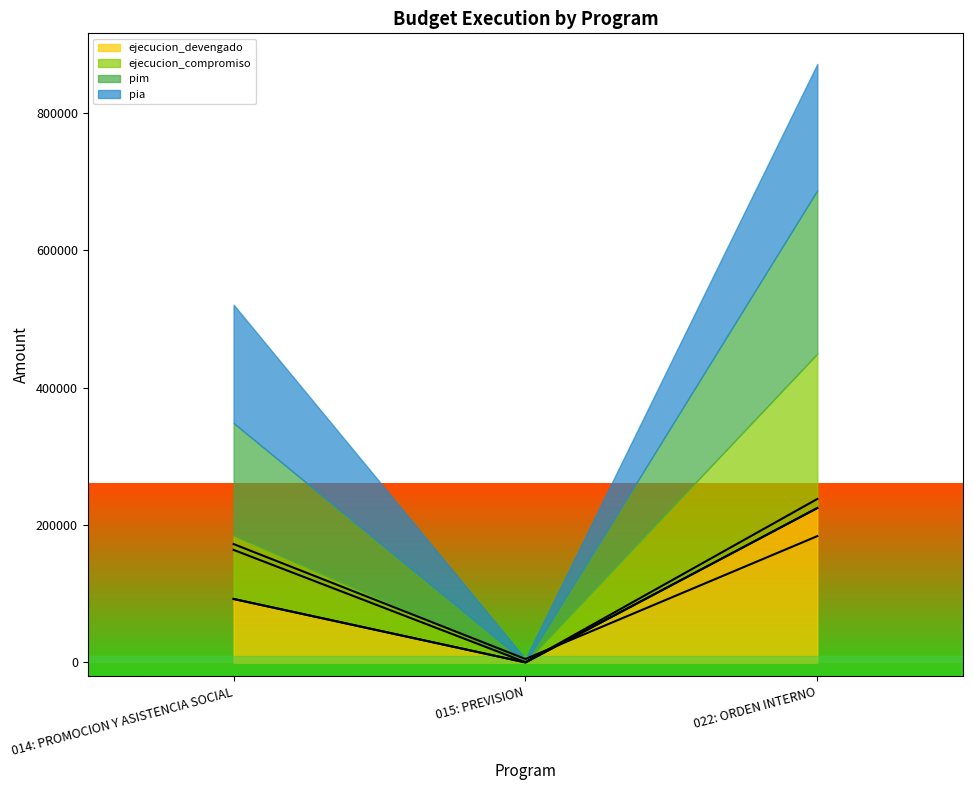

What is the sum of the porcentaje_avance values at 022: ORDEN INTERNO and 014: PROMOCION Y ASISTENCIA SOCIAL?

401544